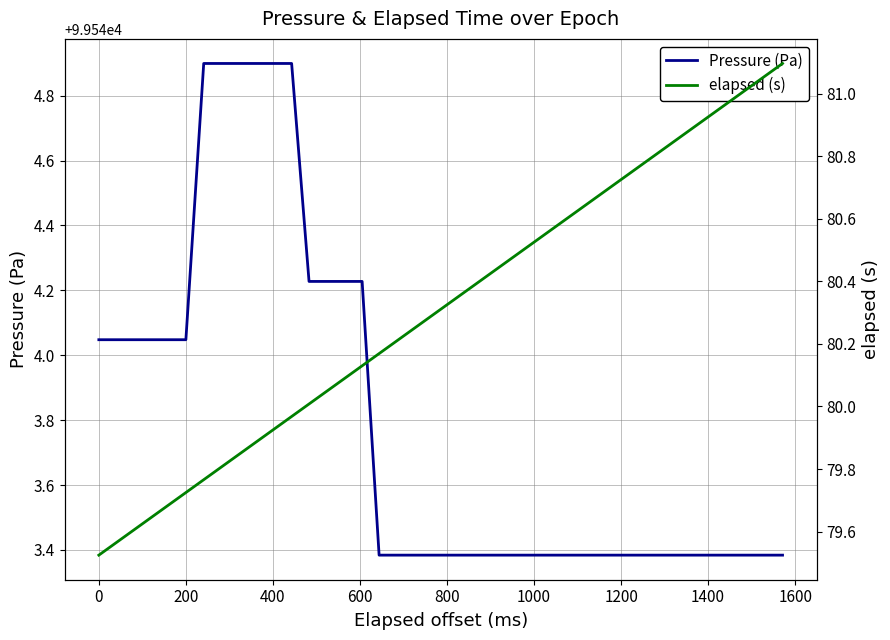

What is the value of the Pressure (Pa) point at the 5th from the left?

99544.0